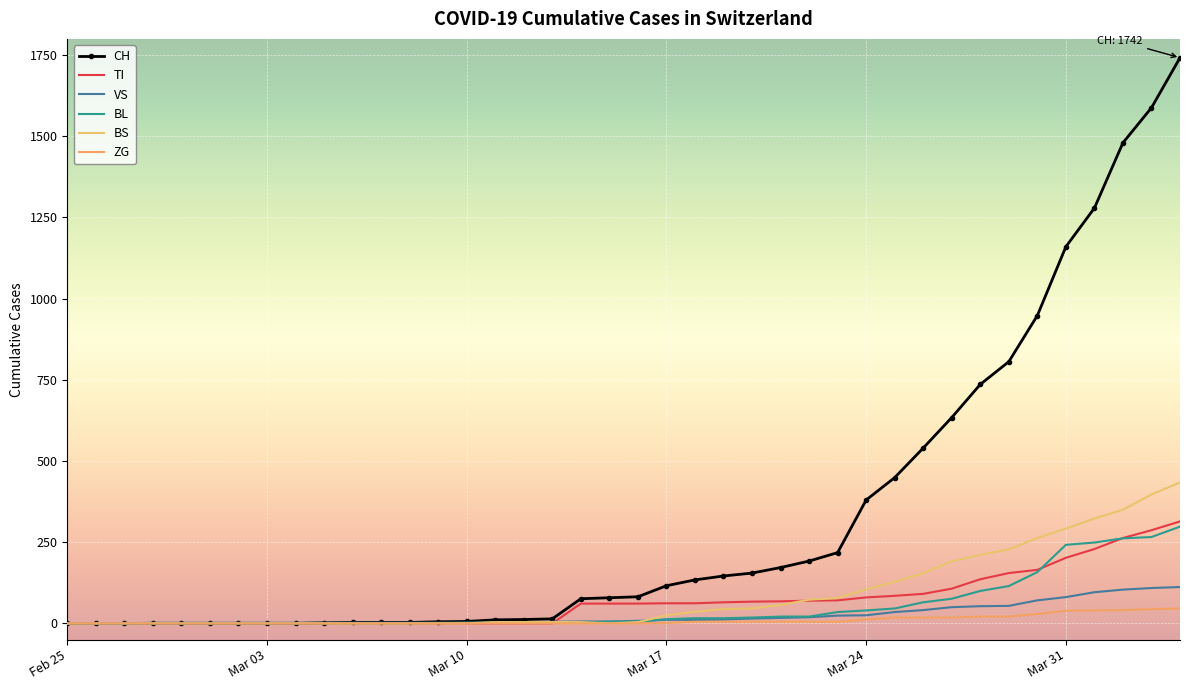

Between which two adjacent categories do BL and BS first intersect?

2020-03-10 and 2020-03-11